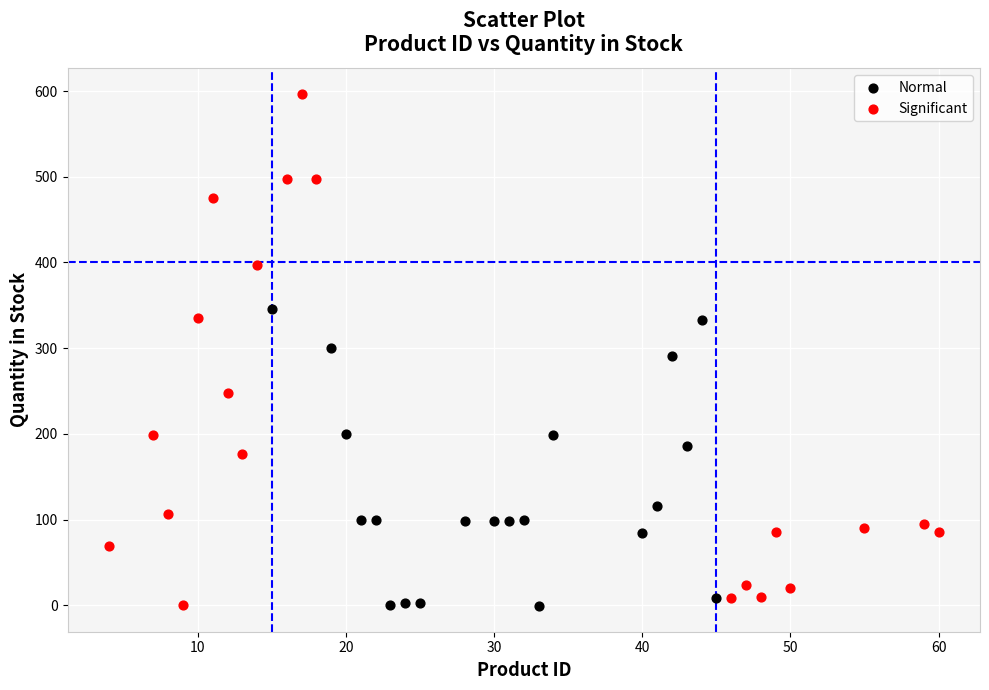

Which series contains the highest Y value?

Significant